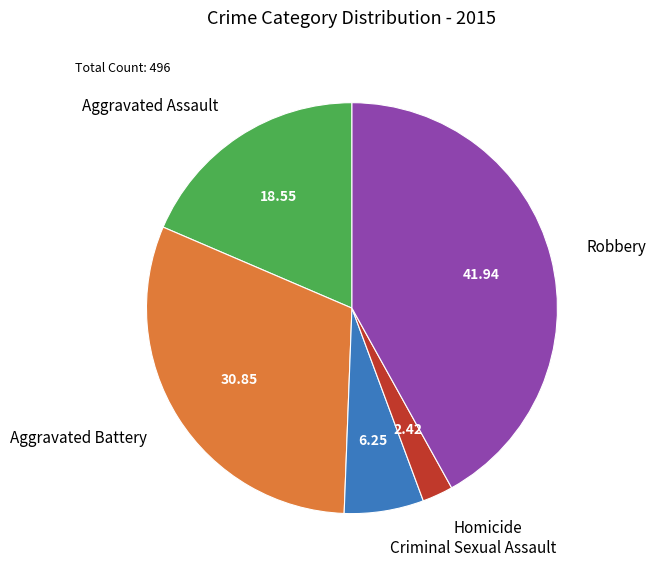

Is it true that Aggravated Battery is 31% of the pie?

True